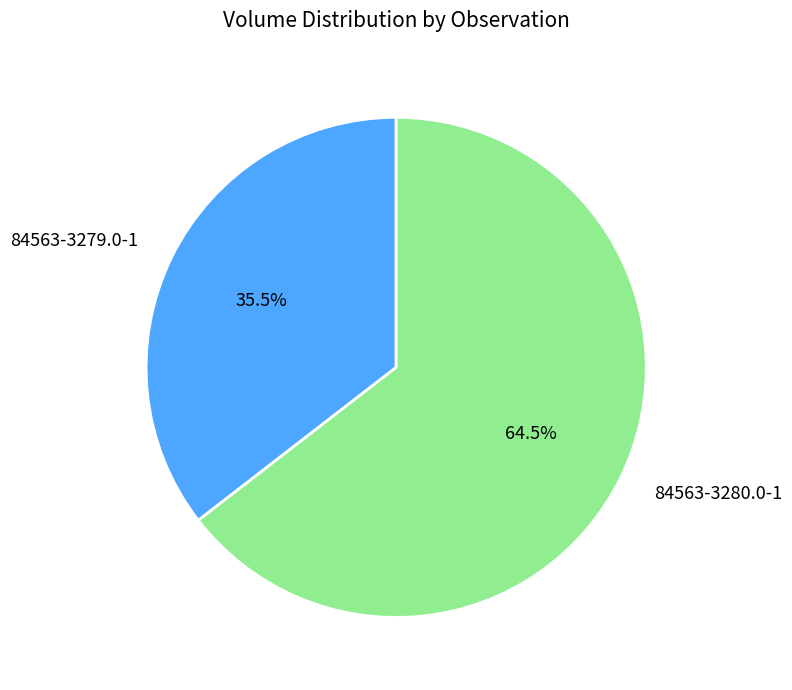

To the nearest percent, what is the average slice percentage?

50%